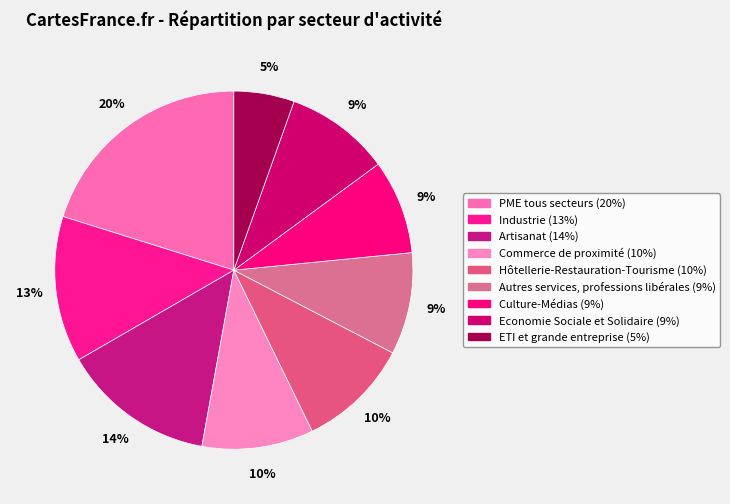

How many slices are in this pie chart?

9